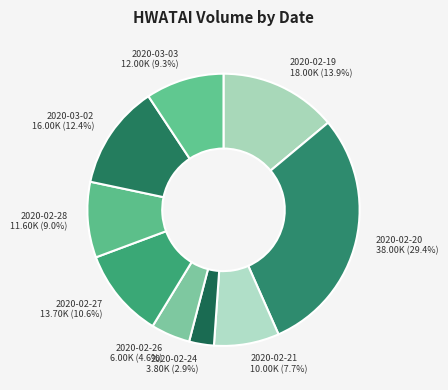

What portion of the pie excludes 2020-02-28?

91.0%